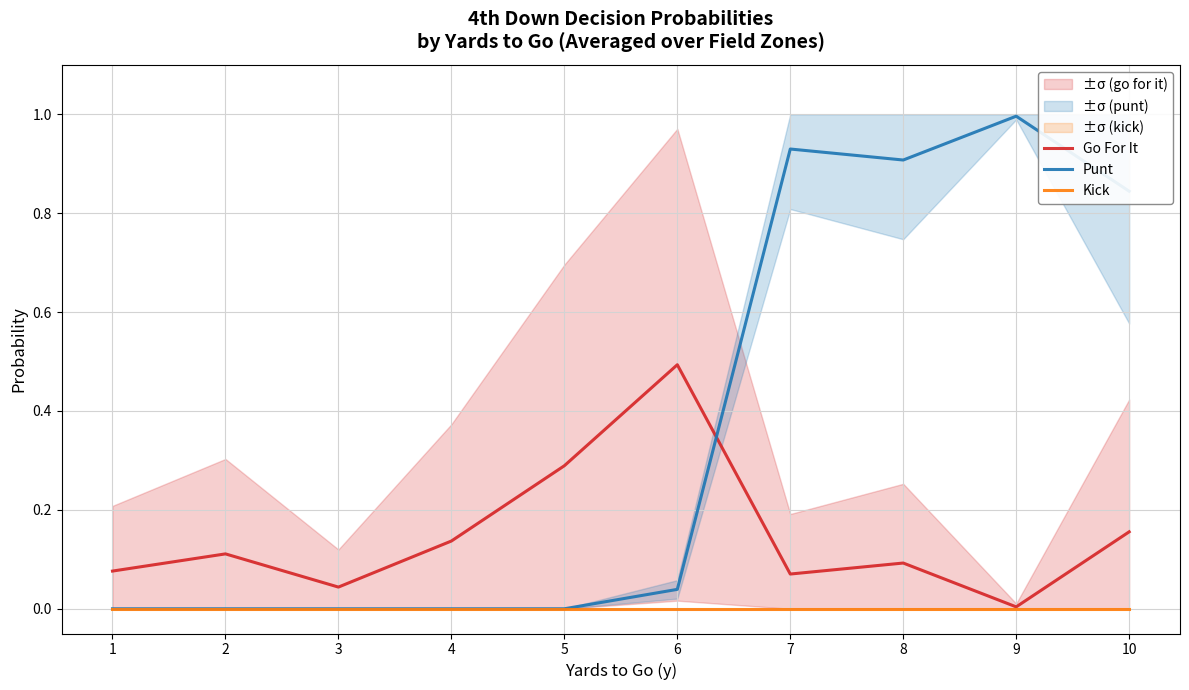

What is the difference between the Go For It values at 10 and 8?

0.1